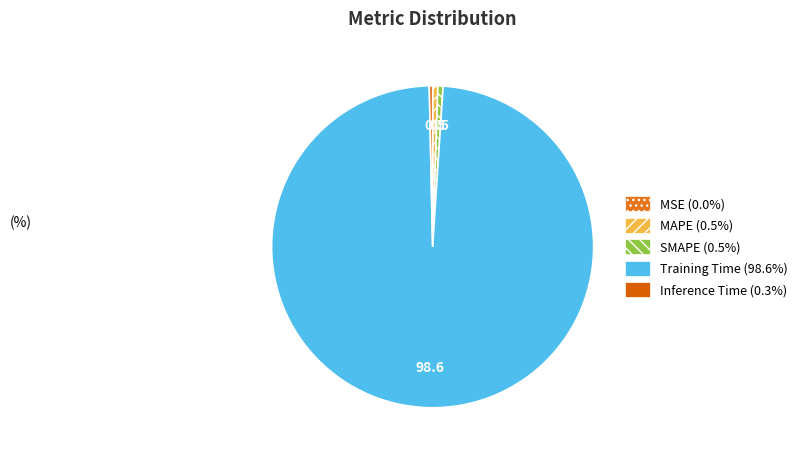

Do MSE and SMAPE together represent more than half of the pie?

No